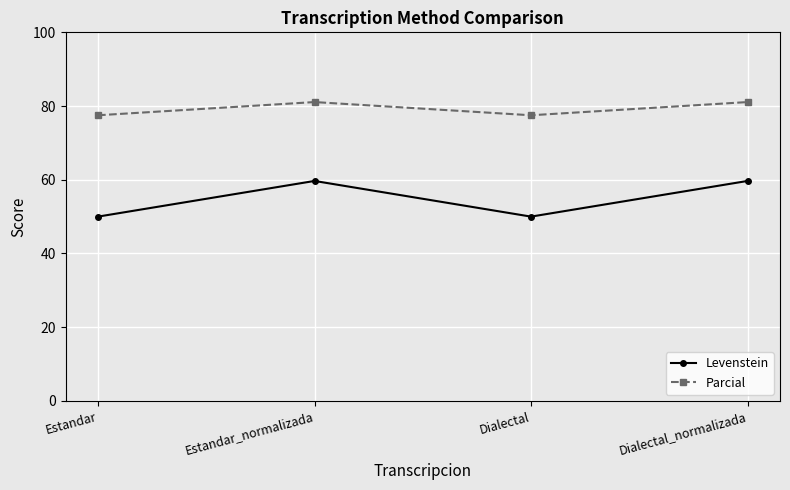

What position from the left is Dialectal_normalizada?

4